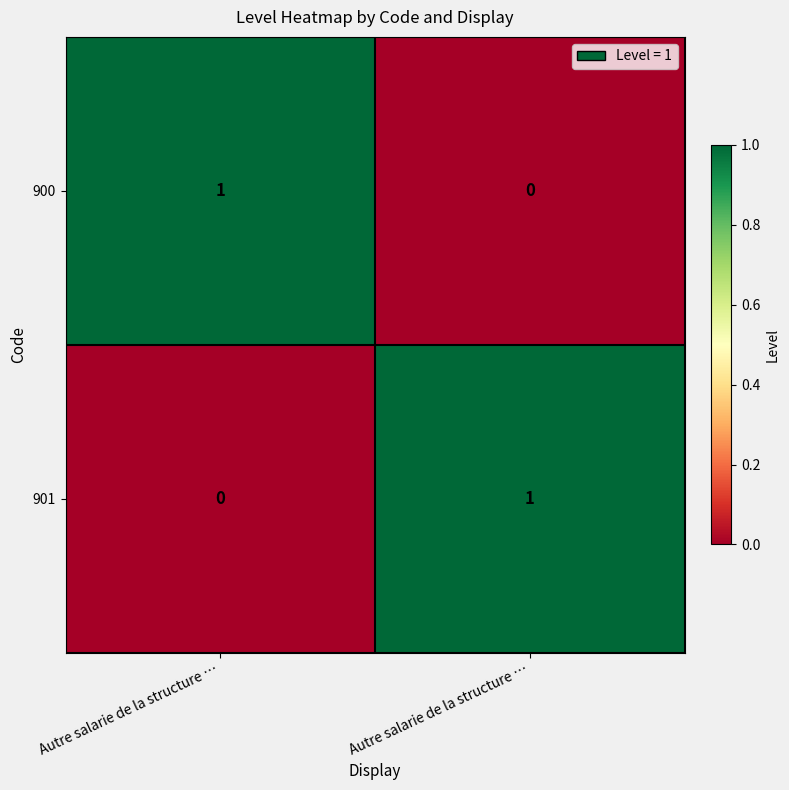

Which label corresponds to the smallest value in the chart?

Autre salarie de la structure …